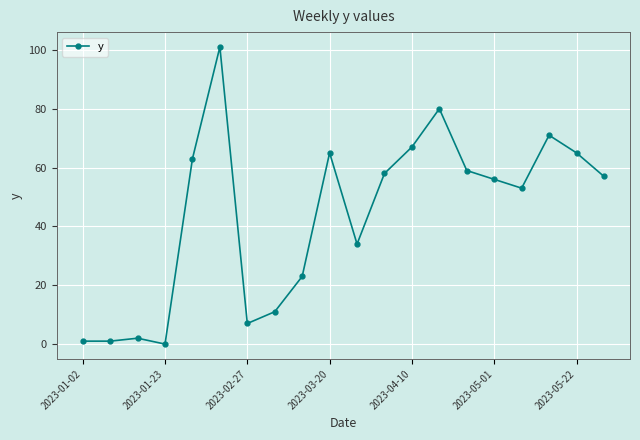

What is the difference between the maximum and minimum values?

101